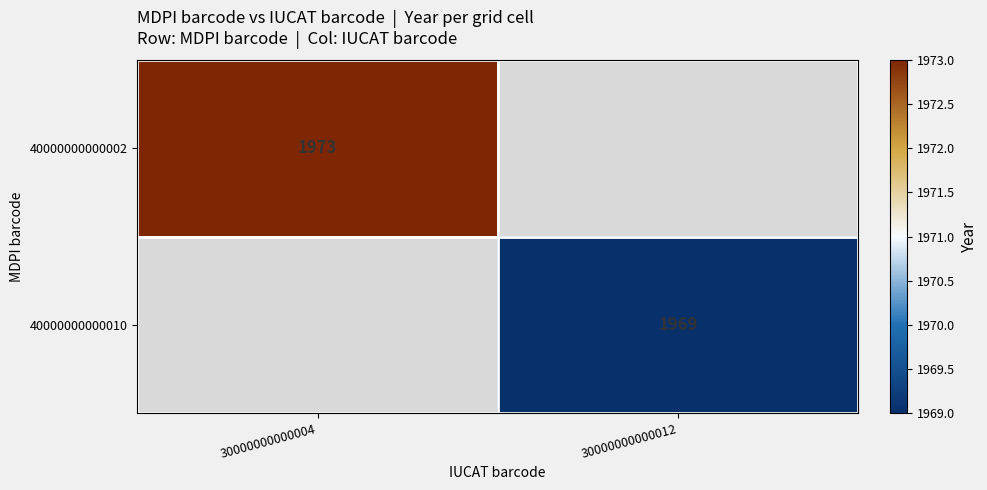

Is it true that 40000000000002 equals 1973 at 30000000000004?

True